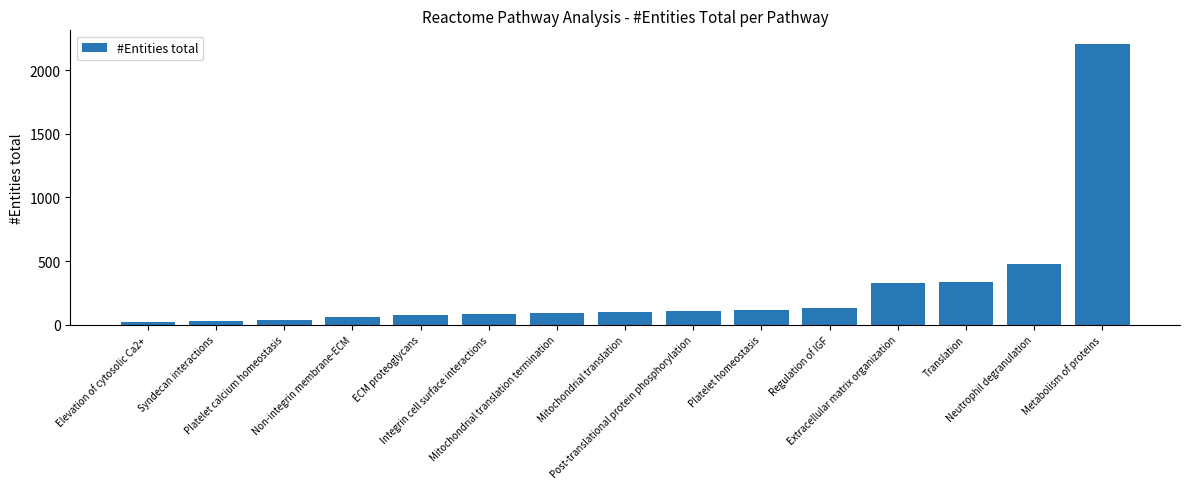

What is the maximum value shown in the chart?

2205